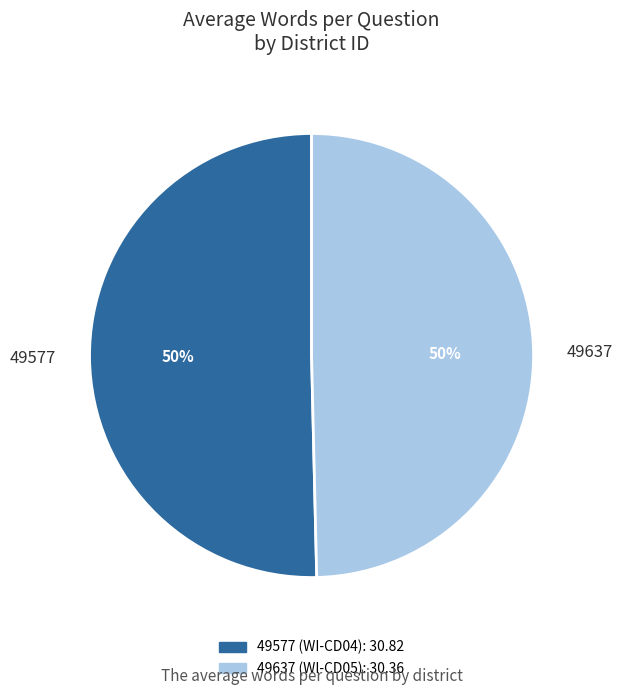

To the nearest percent, what portion does 49637 represent?

50%